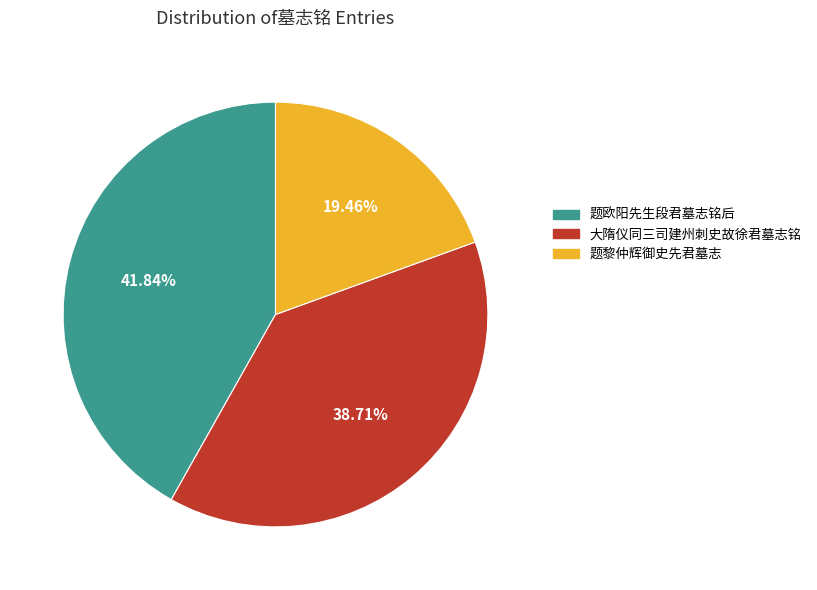

To the nearest percent, what is the difference between the 题黎仲辉御史先君墓志 and 题欧阳先生段君墓志铭后 slice percentages?

22%